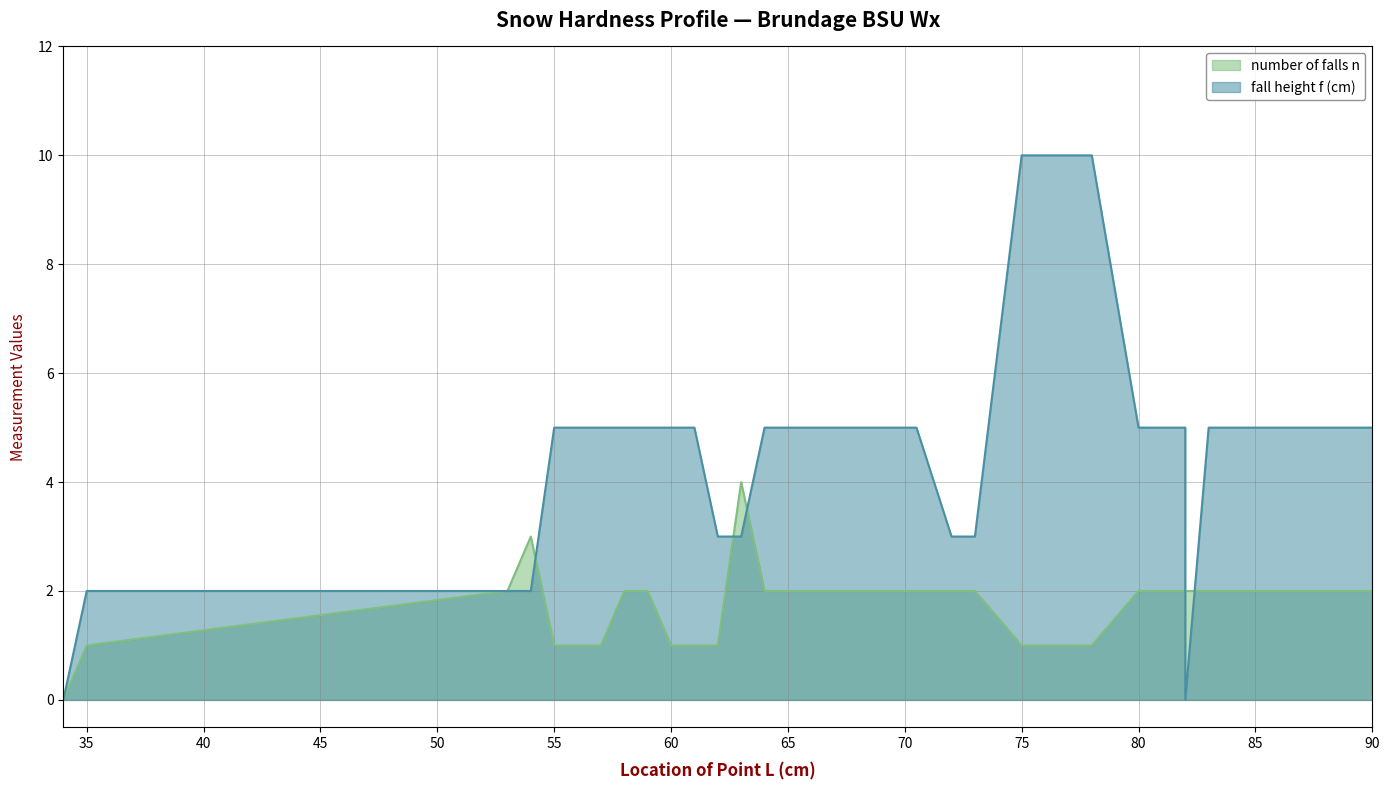

Between 53 and 86, which series saw the biggest shift?

fall height f (cm)